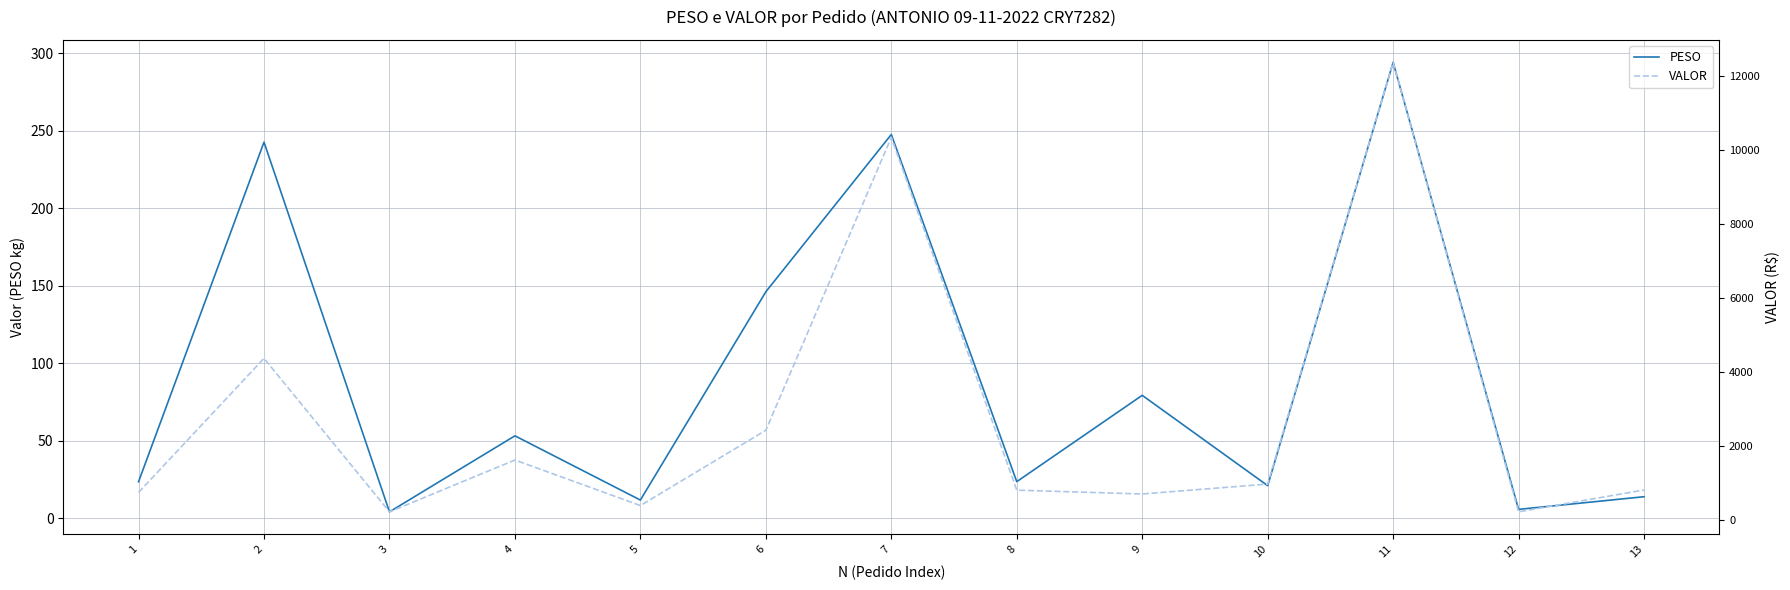

Rank the series by their average value, from lowest to highest.

PESO, VALOR